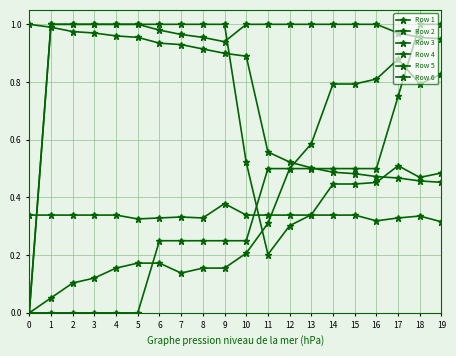

What value does the Row 1 series have at 3?

1.0